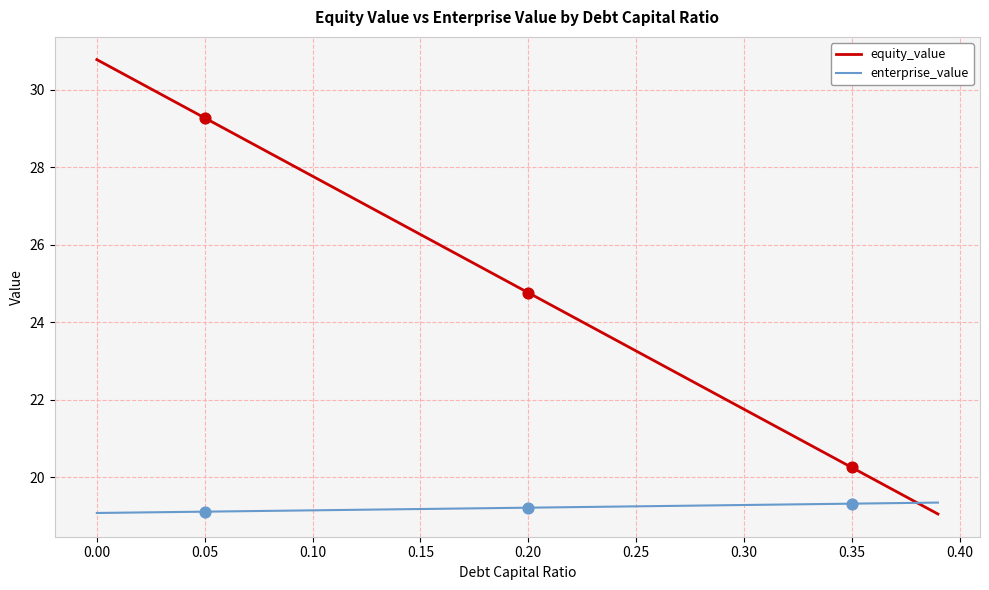

Which series has the largest range (max minus min)?

equity_value